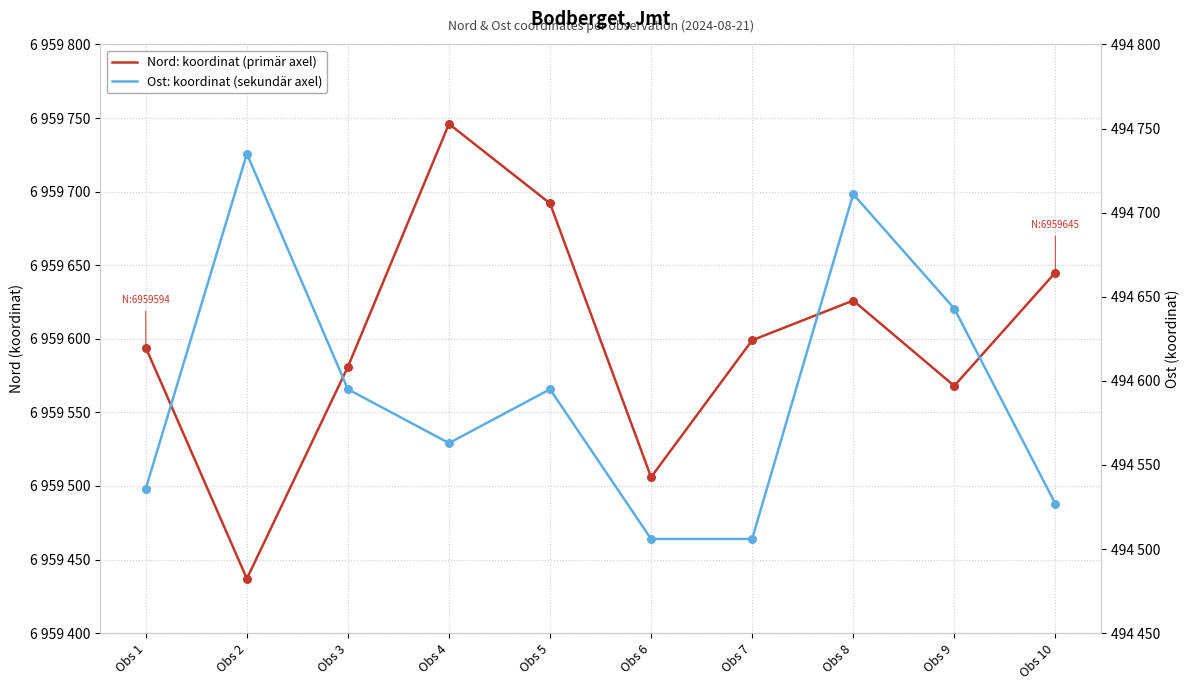

Which series has the largest Y range (max minus min)?

Nord